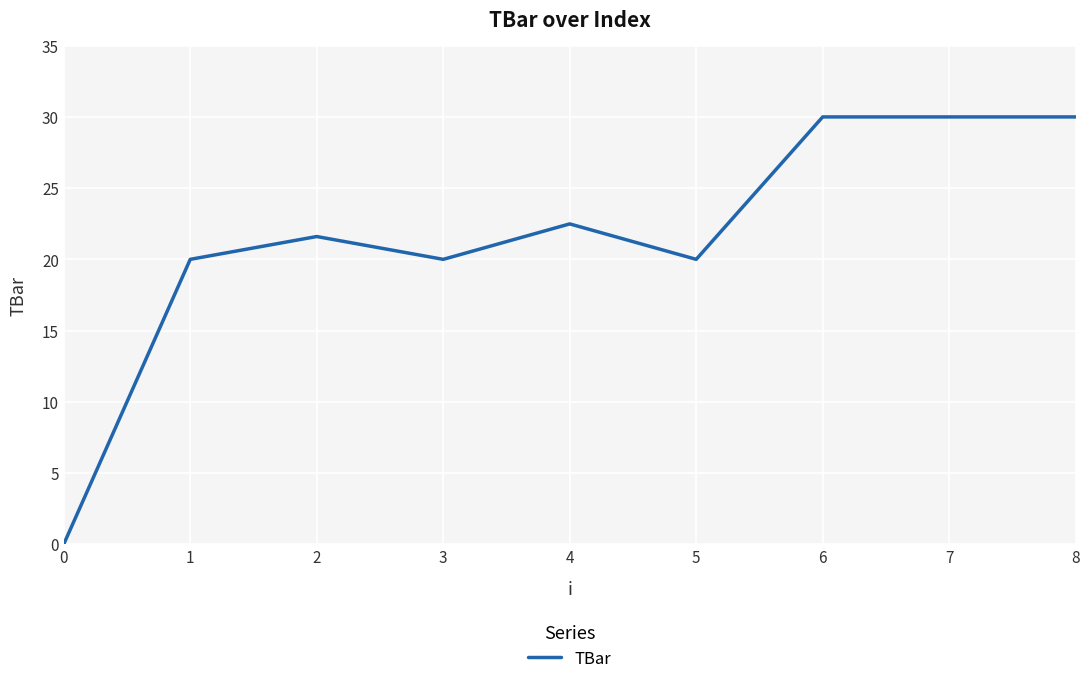

What is the difference between the values at 5 and 4?

2.5